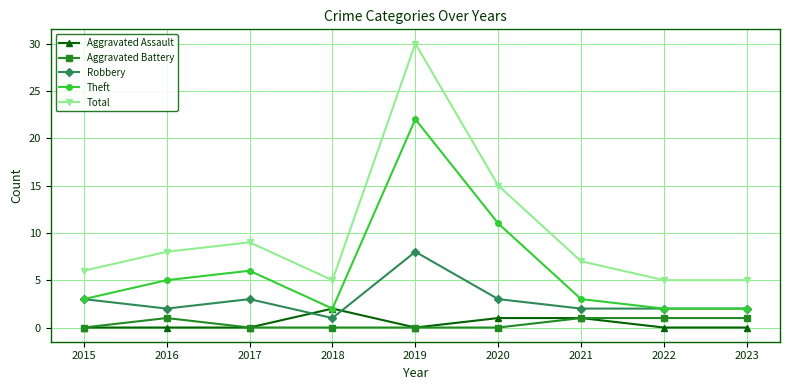

Where is the first local maximum for Theft?

2017